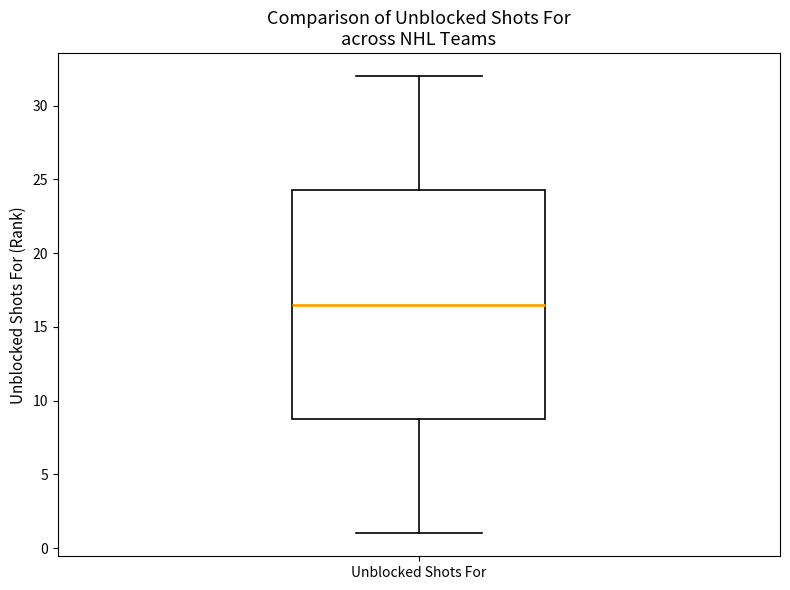

Where does the median line of the box for Unblocked Shots For sit on the y-axis? The values are not printed on the chart, so give them approximately, as read against the axis.

16.5